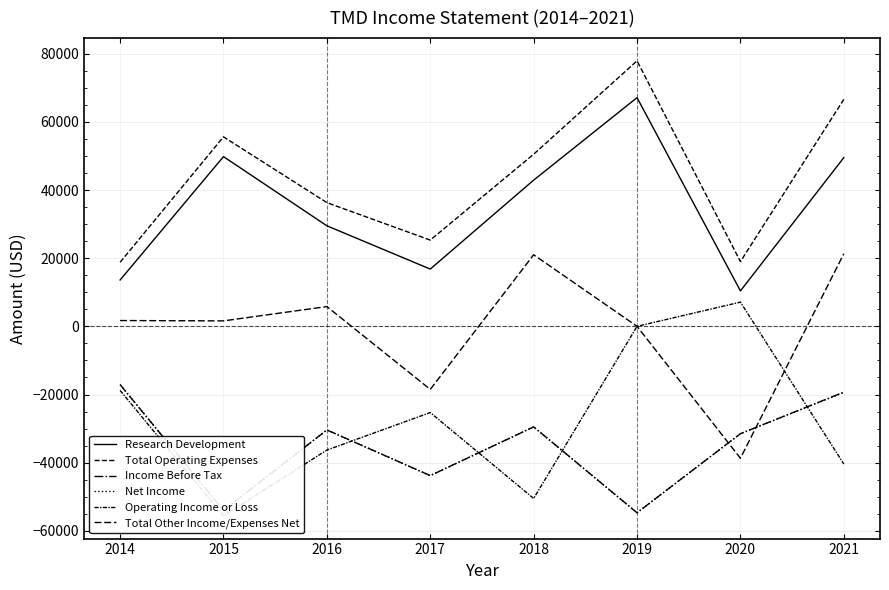

In Total Other Income/Expenses Net, how many points are higher than both neighbors (excluding endpoints)?

2